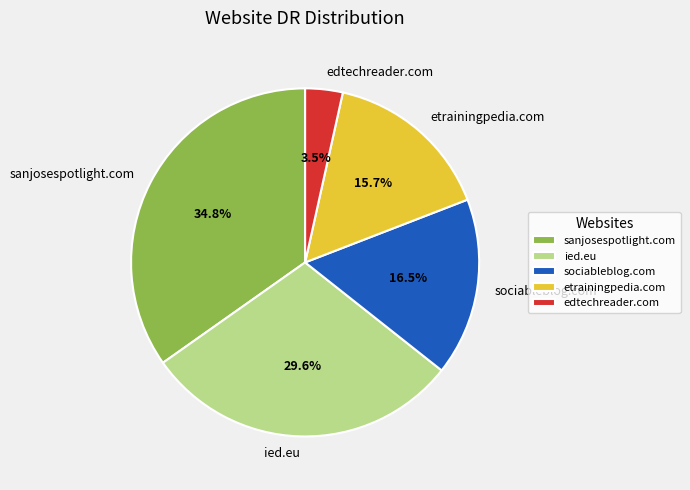

To the nearest percent, what portion does etrainingpedia.com represent?

16%